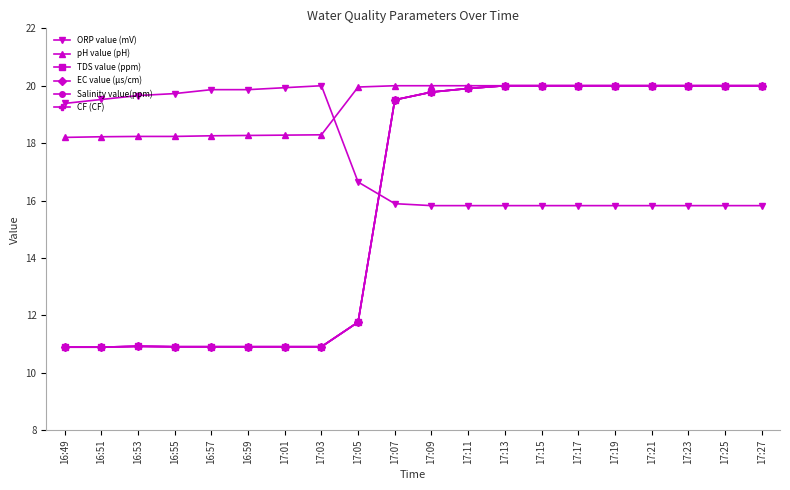

Does the chart have visible grid lines?

No